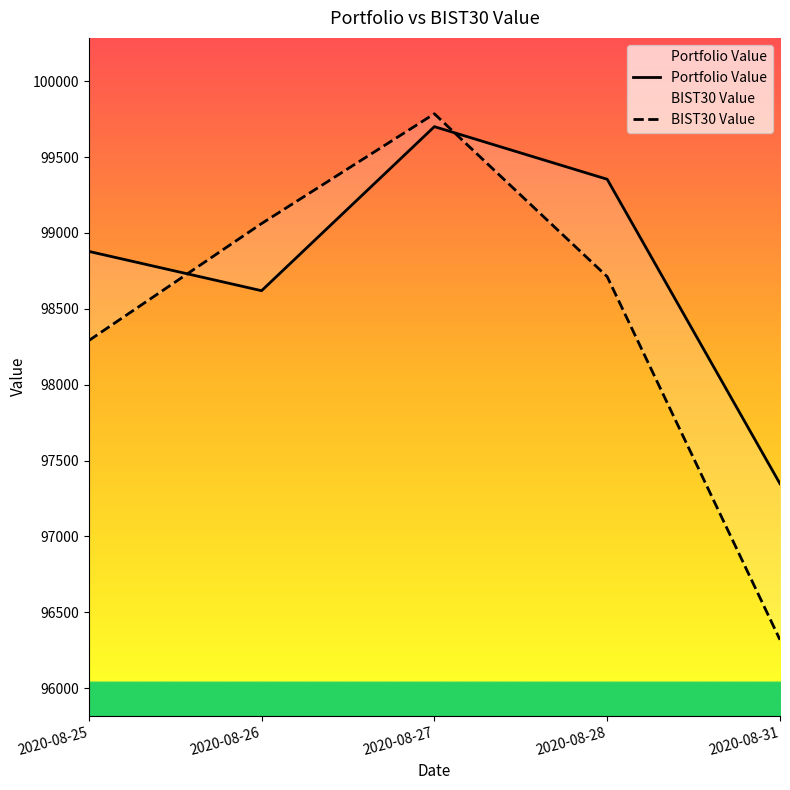

Rank the categories by BIST30 Value value from highest to lowest.

2020-08-27, 2020-08-26, 2020-08-28, 2020-08-25, 2020-08-31